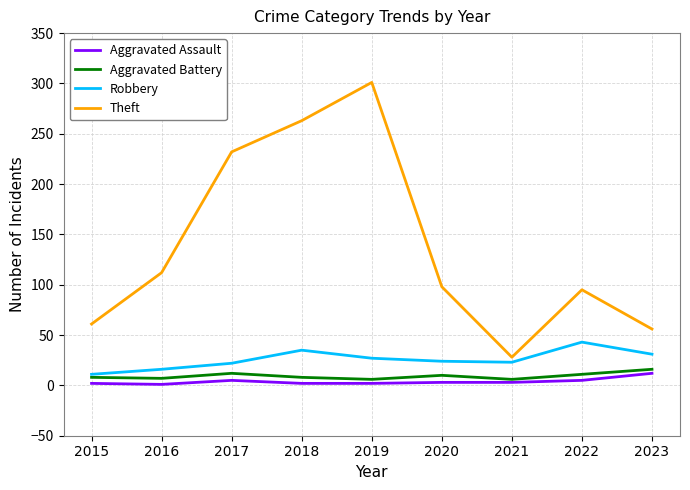

How many lines are shown in the chart?

4